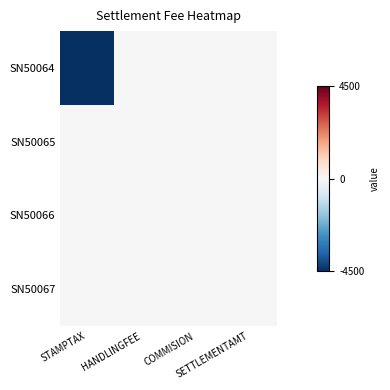

List the series in order of their peak value, highest first.

SN50064, SN50065, SN50066, SN50067